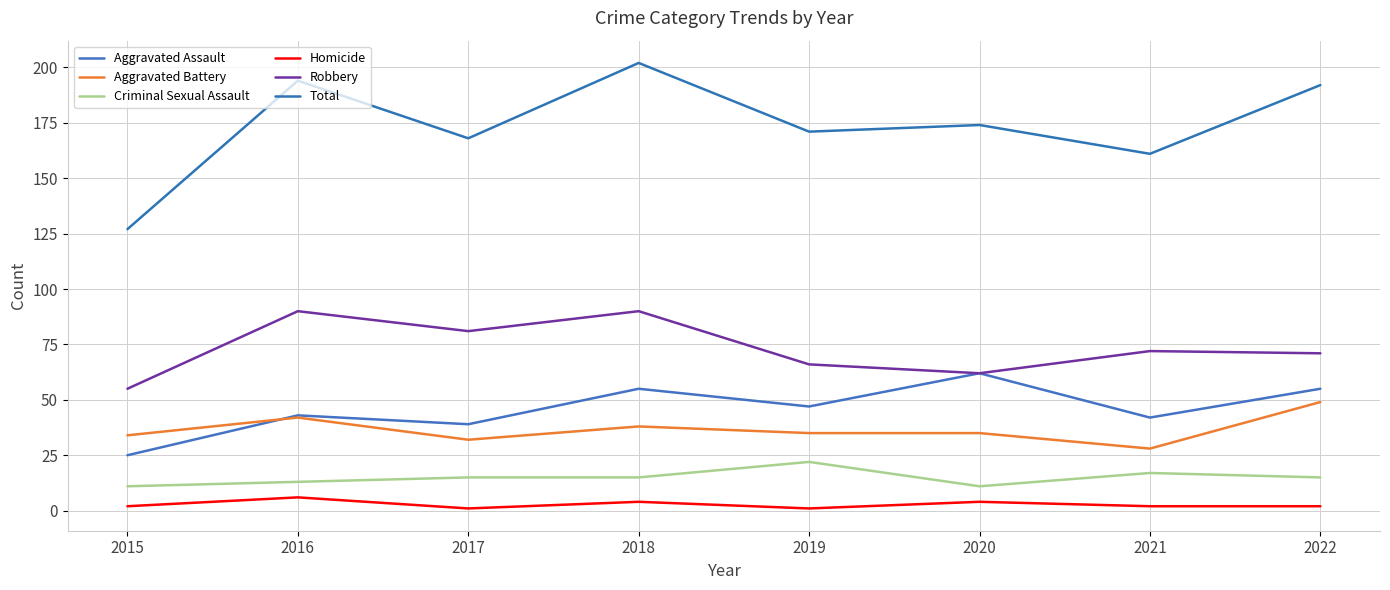

Which series has the largest total across all categories?

Total